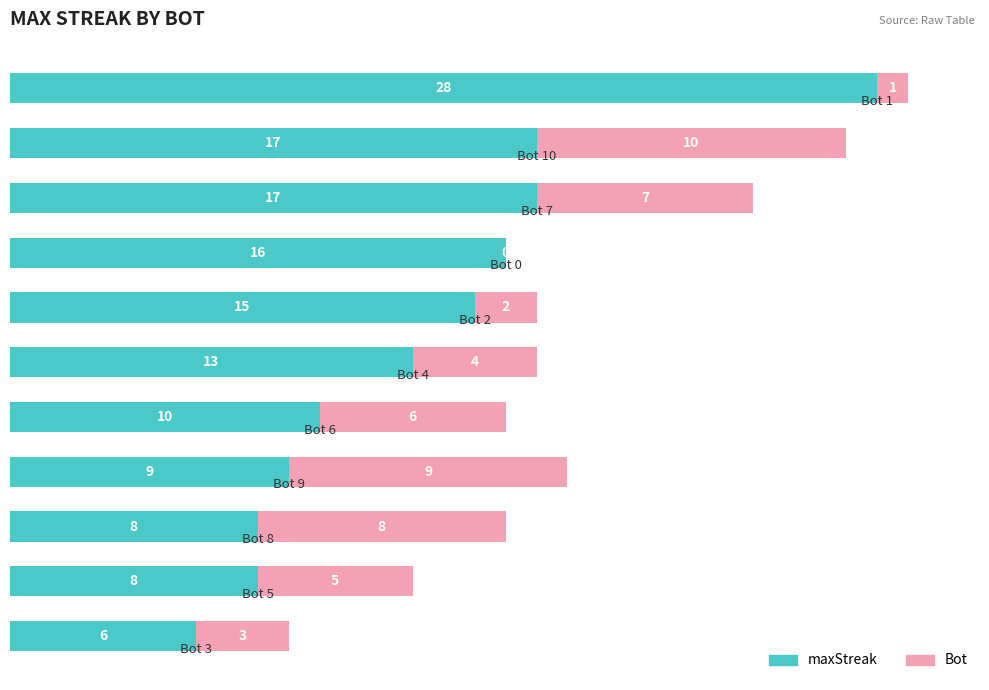

What is the sum of all maxStreak values?

147